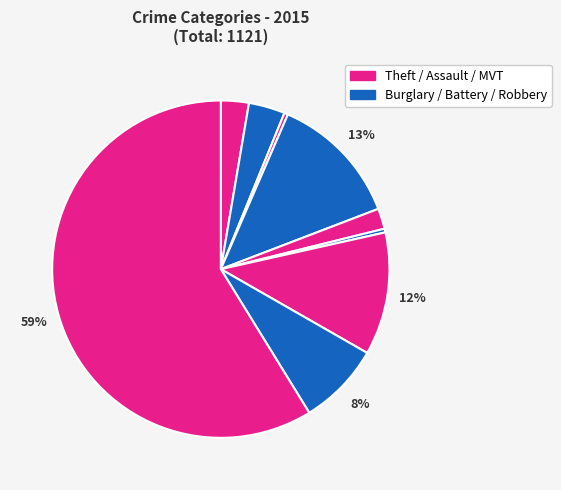

Count the number of slices in the pie.

9